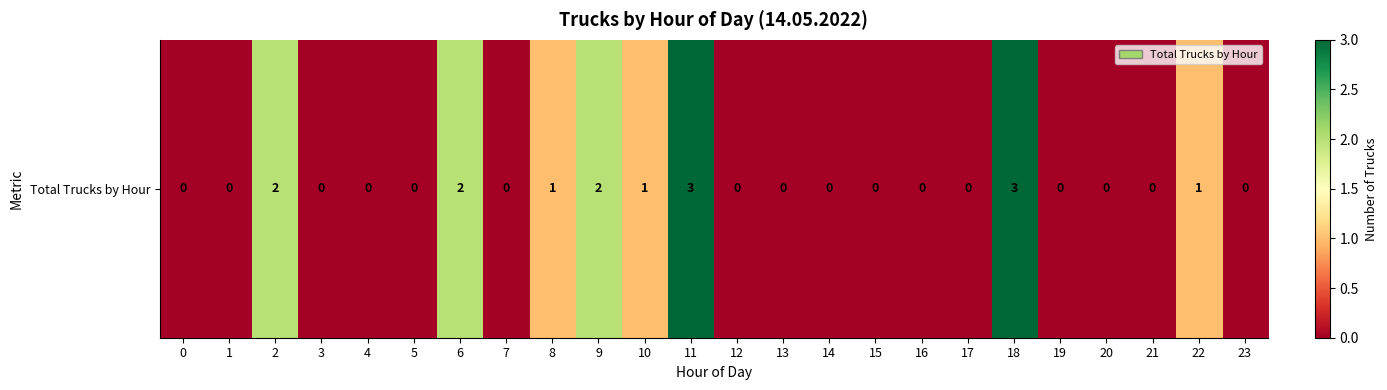

Between 11 and 1, which is larger?

11